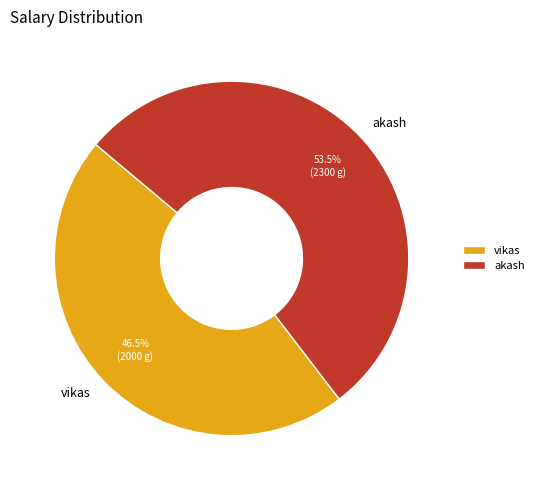

Approximately how many times larger is the value at vikas compared to akash?

0.9